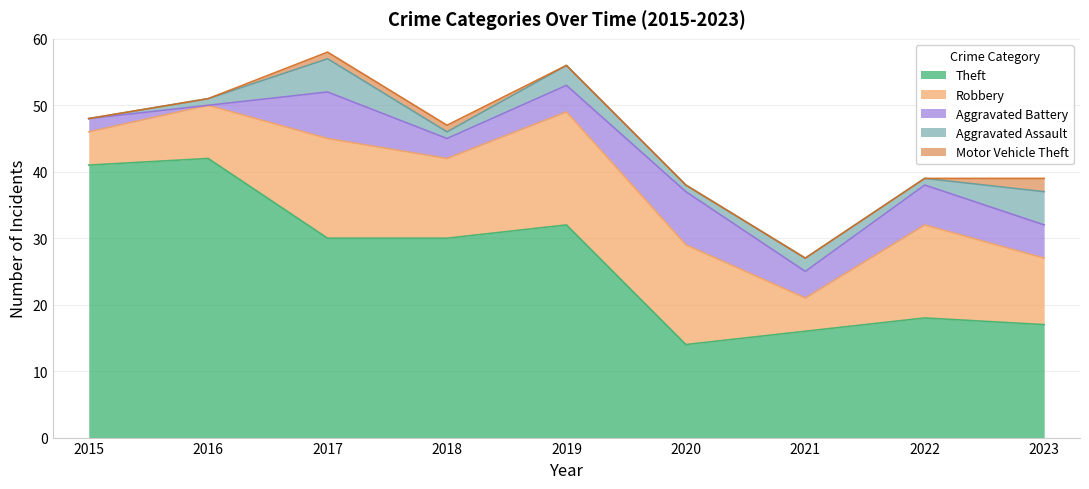

True or false: Robbery and Theft intersect in this chart.

True